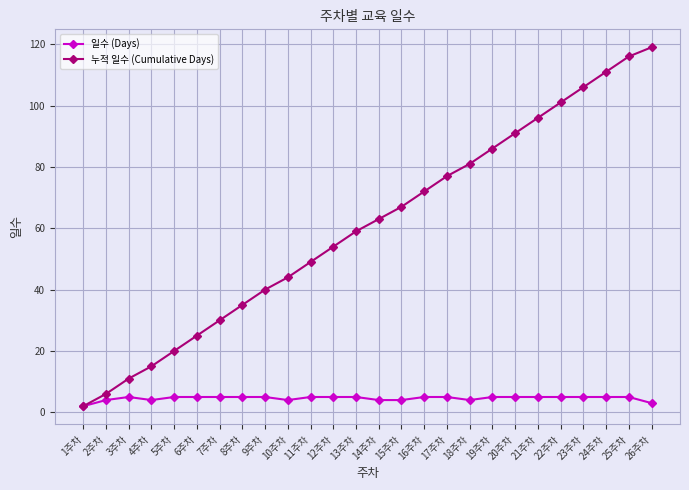

How many distinct data groups are displayed?

2